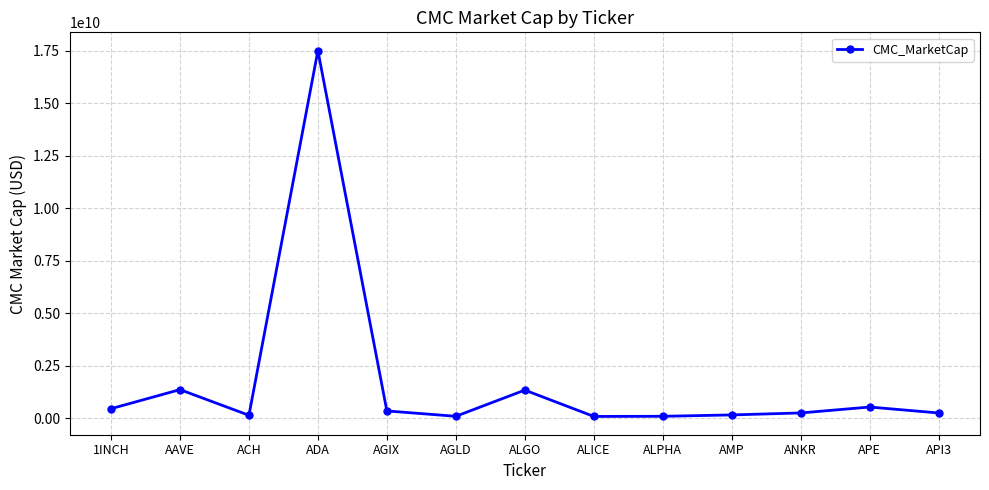

What is the smallest value displayed?

76705948.8